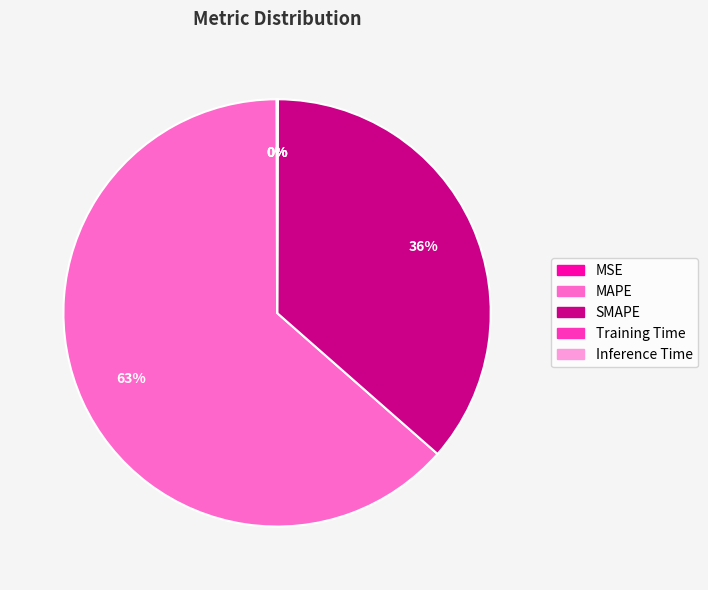

Which category has the biggest portion of the pie?

MAPE